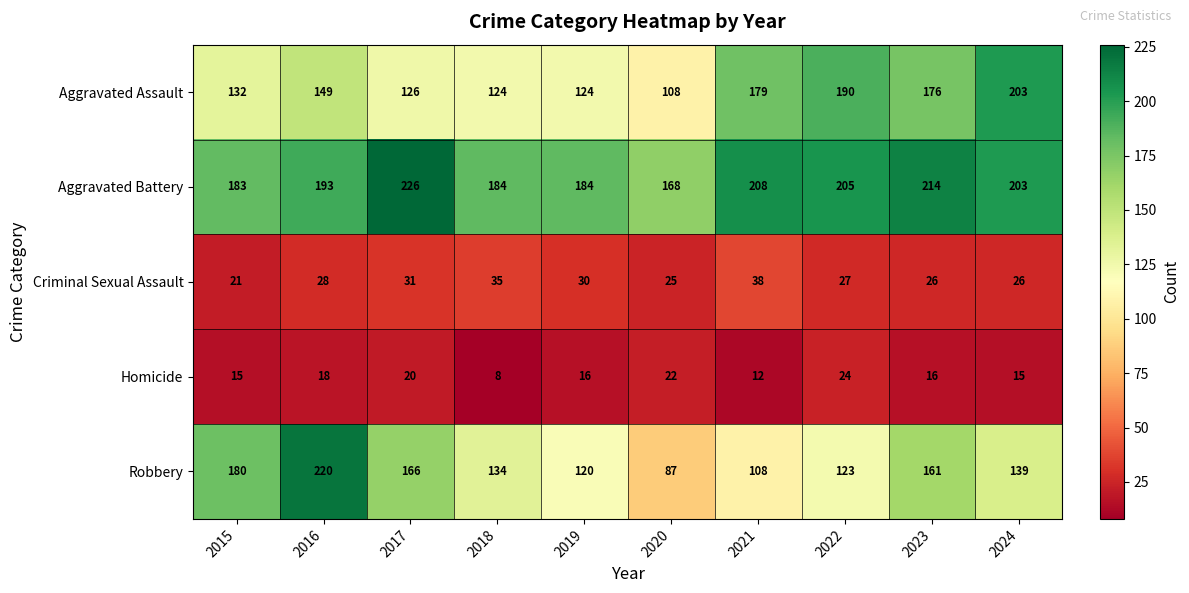

Which series has the largest total across all categories?

Aggravated Battery